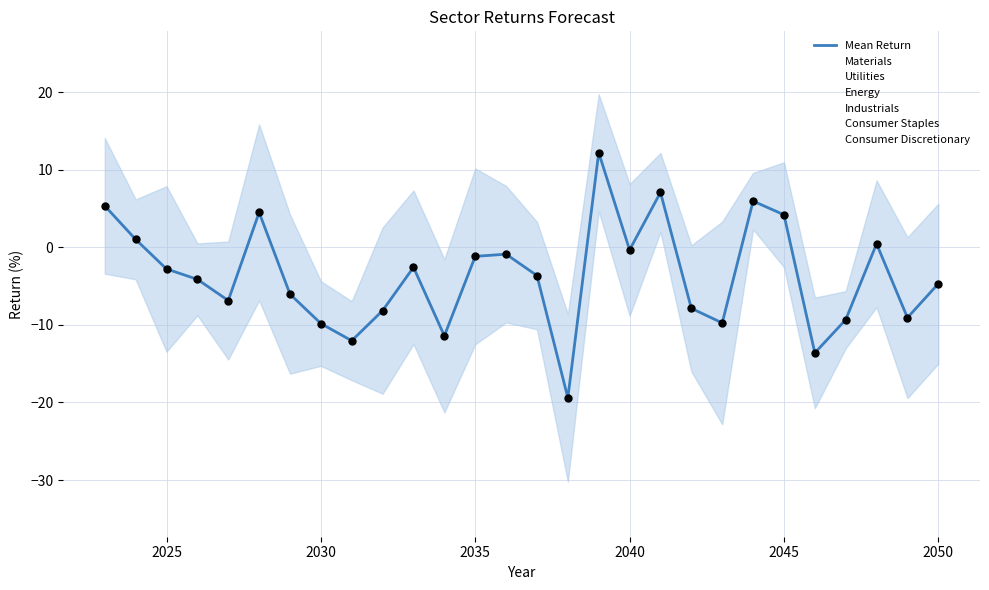

Which series reaches the minimum Y coordinate?

Industrials